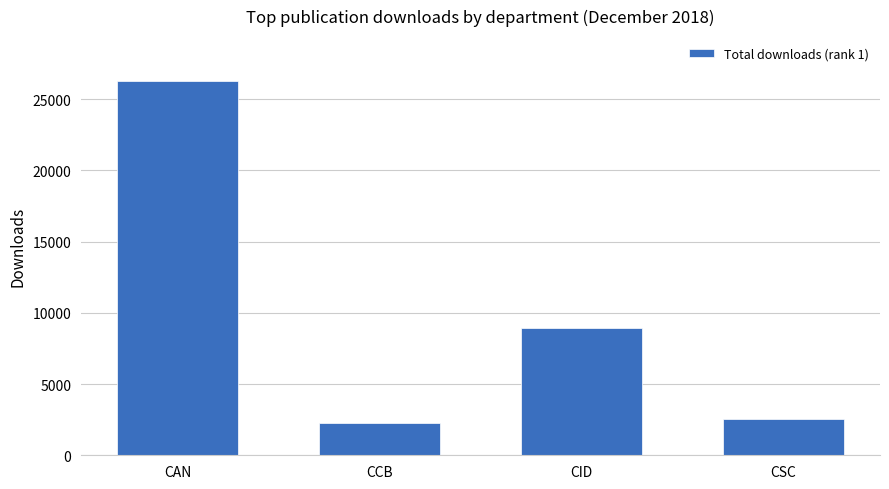

What is the smallest value displayed?

2236